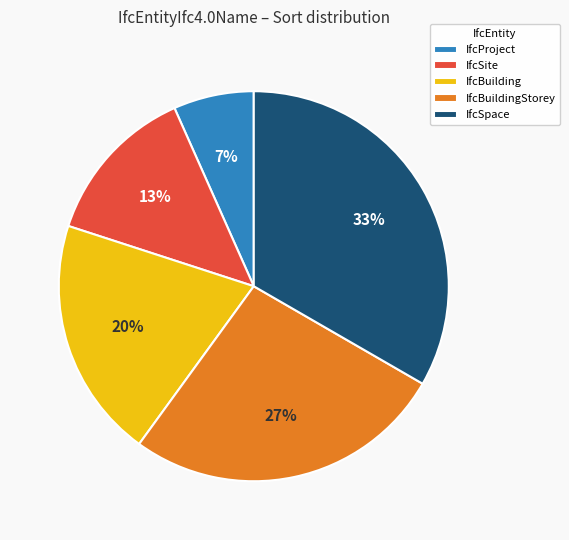

To the nearest percent, what portion does IfcBuildingStorey represent?

27%